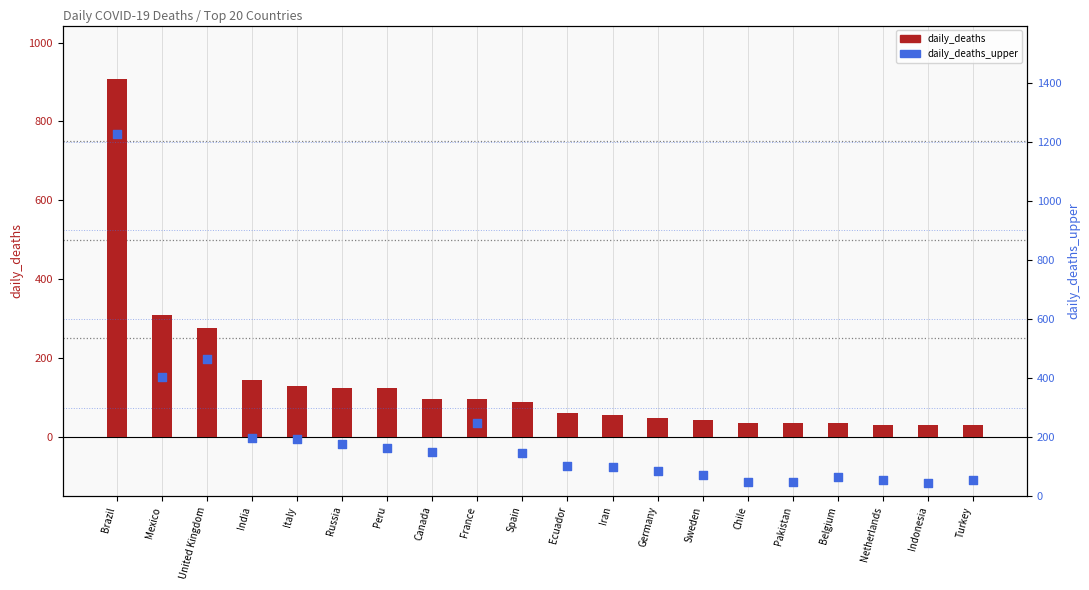

At which category is the sum across all series the highest?

Brazil